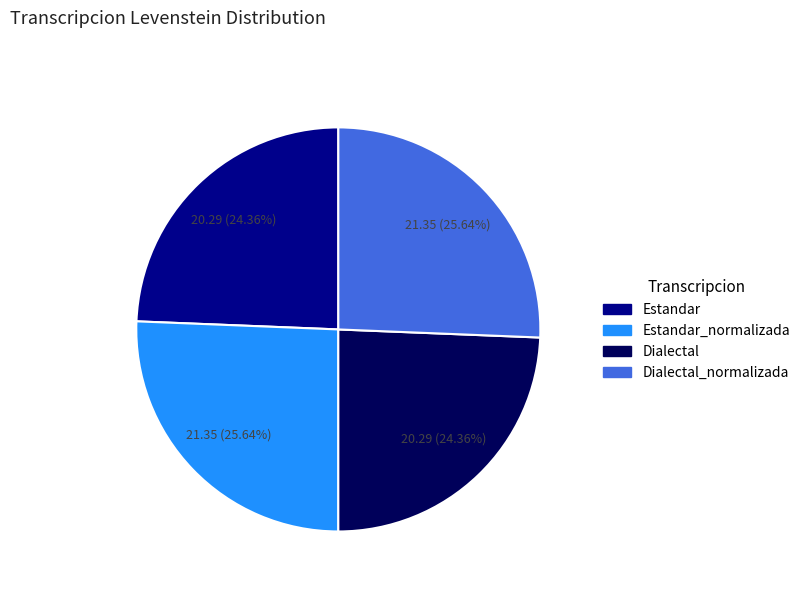

To the nearest percent, what is the difference between the largest and smallest slice percentages?

1%